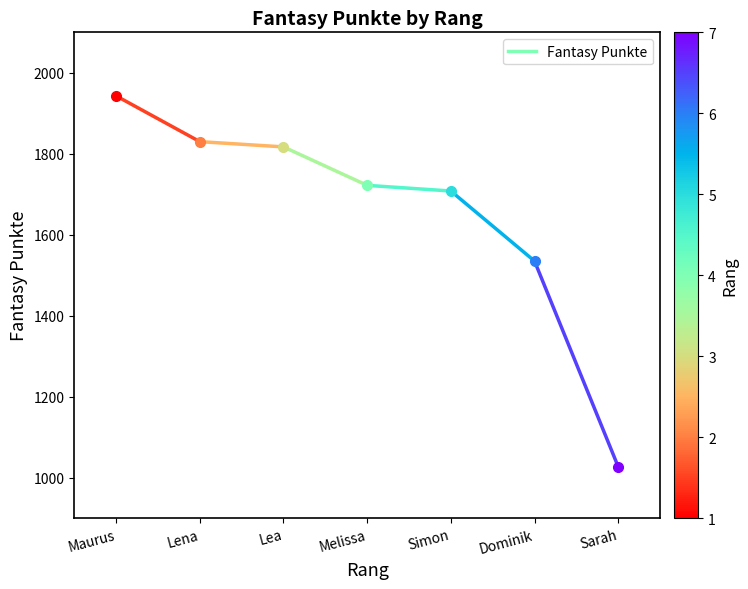

Does the chart have visible grid lines?

No